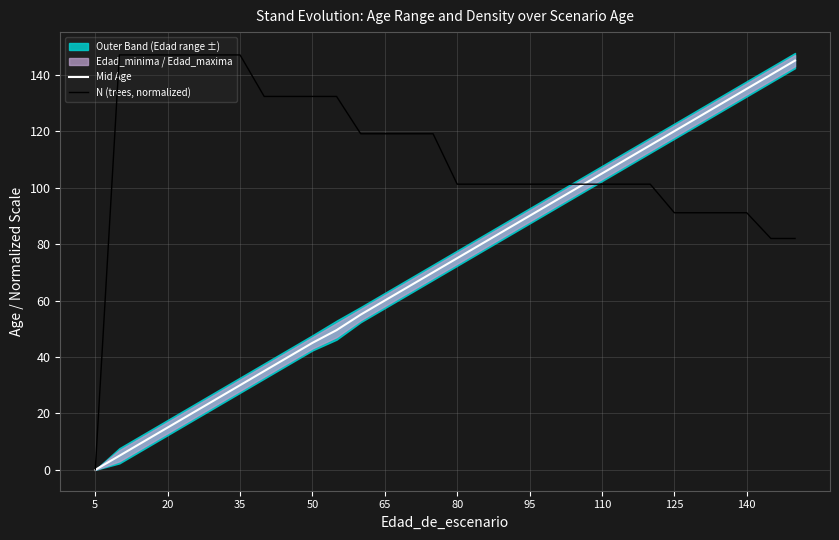

Is it true that Mid Age equals 28.7 at 140?

False